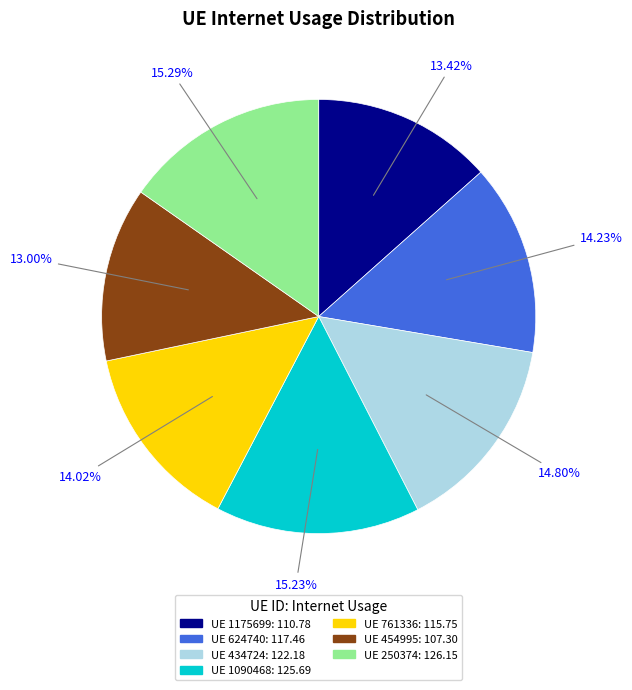

Is there any slice that represents more than half of the pie?

No